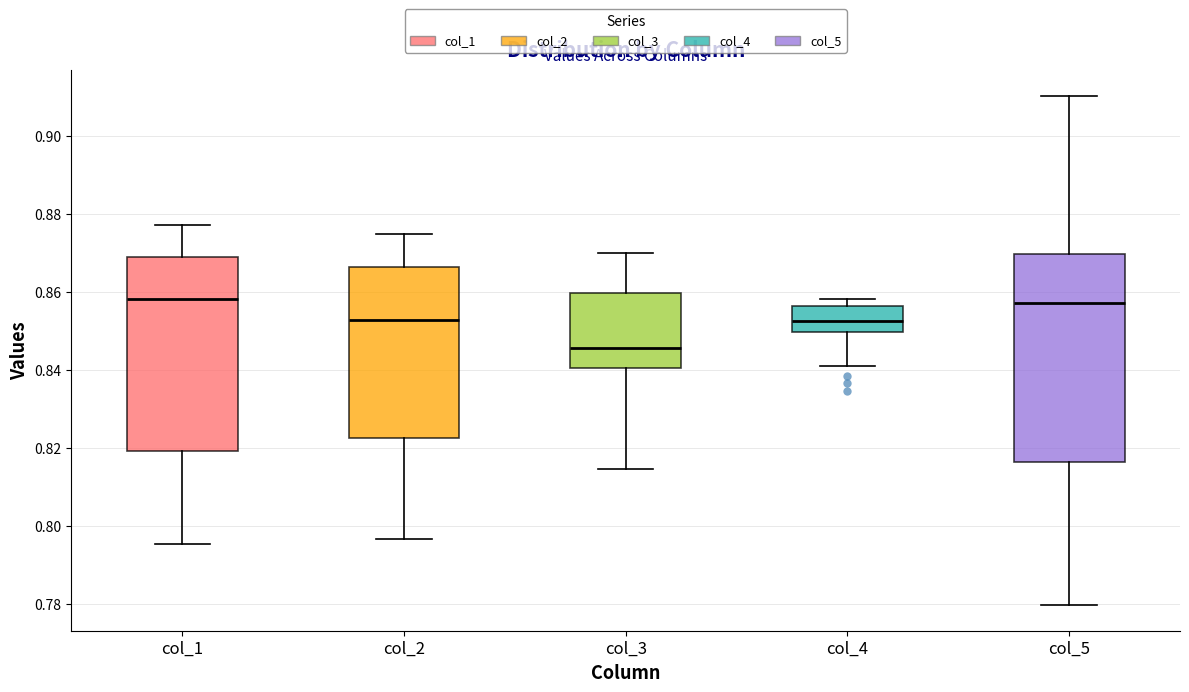

Which box is the tallest, from its lower edge to its upper edge?

col_5